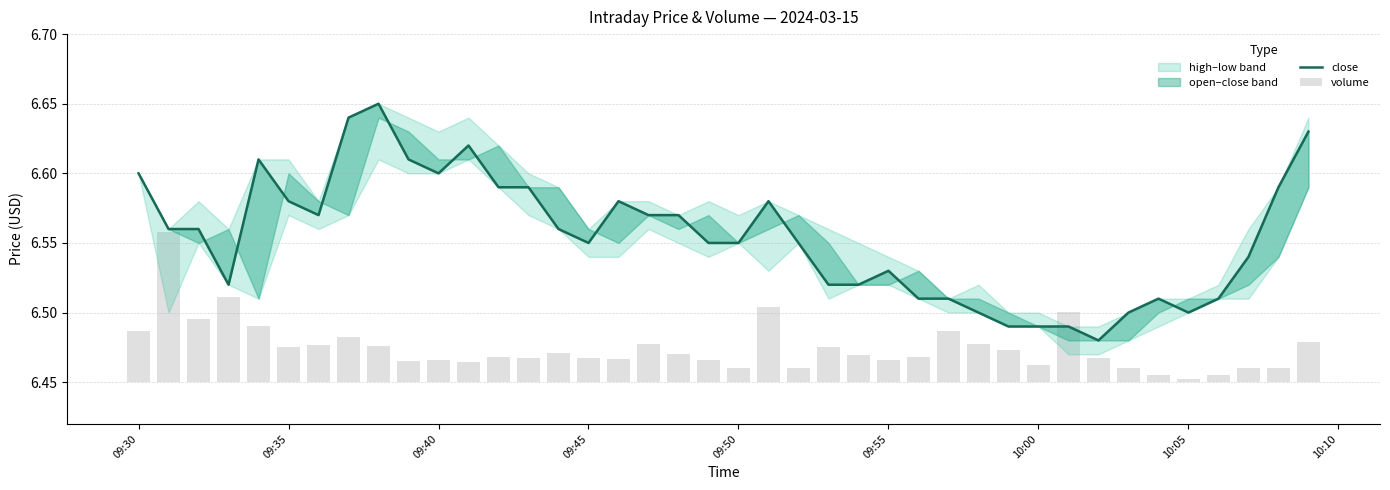

Reading right to left, list all the values displayed in this chart.

close: 6.6	6.6	6.5	6.5	6.5	6.5	6.5	6.5	6.5	6.5	6.5	6.5	6.5	6.5	6.5	6.5	6.5	6.5	6.6	6.5	6.5	6.6	6.6	6.6	6.5	6.6	6.6	6.6	6.6	6.6	6.6	6.7	6.6	6.6	6.6	6.6	6.5	6.6	6.6	6.6
volume: 0.0	0.0	0.0	0.0	0.0	0.0	0.0	0.0	0.1	0.0	0.0	0.0	0.0	0.0	0.0	0.0	0.0	0.0	0.1	0.0	0.0	0.0	0.0	0.0	0.0	0.0	0.0	0.0	0.0	0.0	0.0	0.0	0.0	0.0	0.0	0.0	0.1	0.0	0.1	0.0